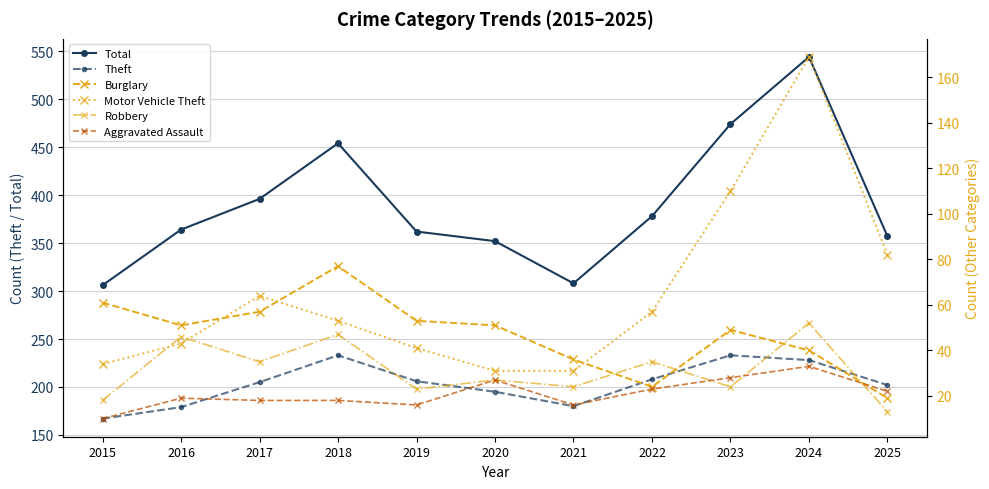

Which series has the widest spread of values?

Total